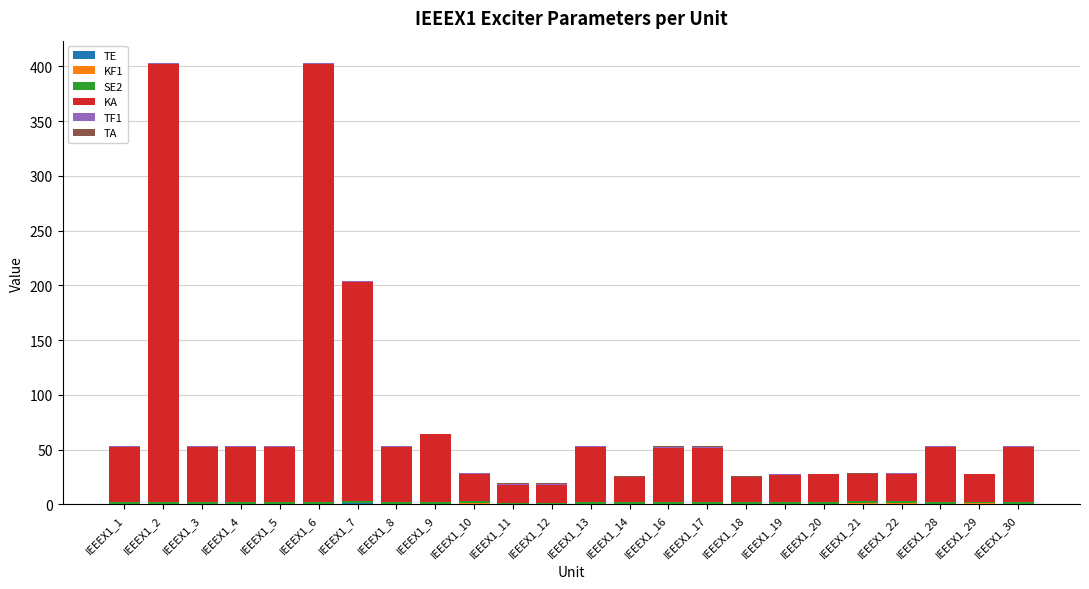

The TE series shows 0.9 at IEEEX1_8. True or false?

False